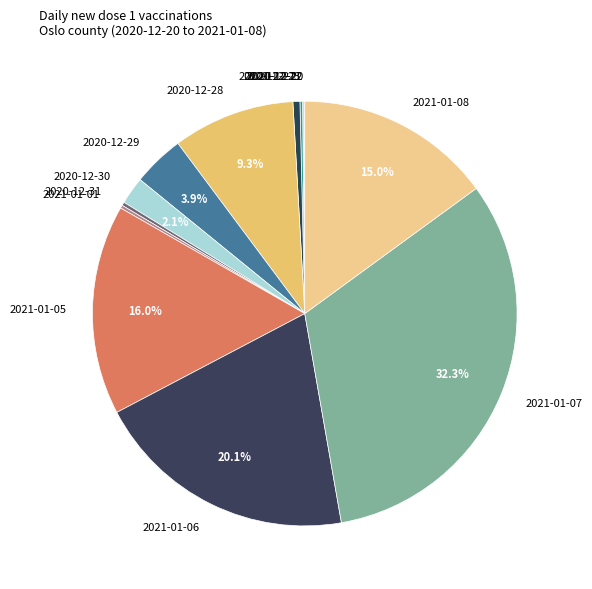

Do 2021-01-08 and 2021-01-06 together represent more than half of the pie?

No